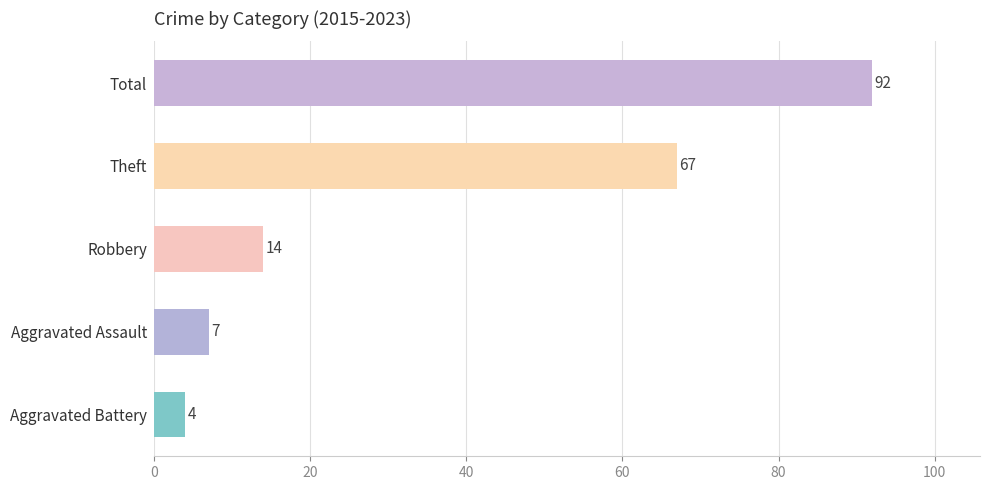

Reading top to bottom, list all the values displayed in this chart.

92	67	14	7	4